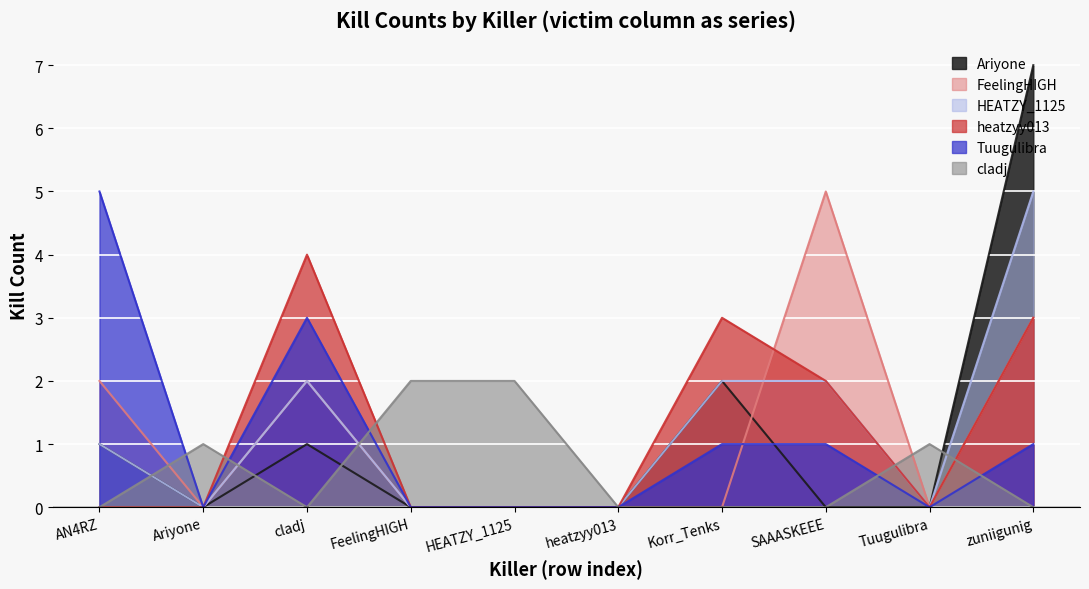

What is the label of the 3rd point from the right?

SAAASKEEE